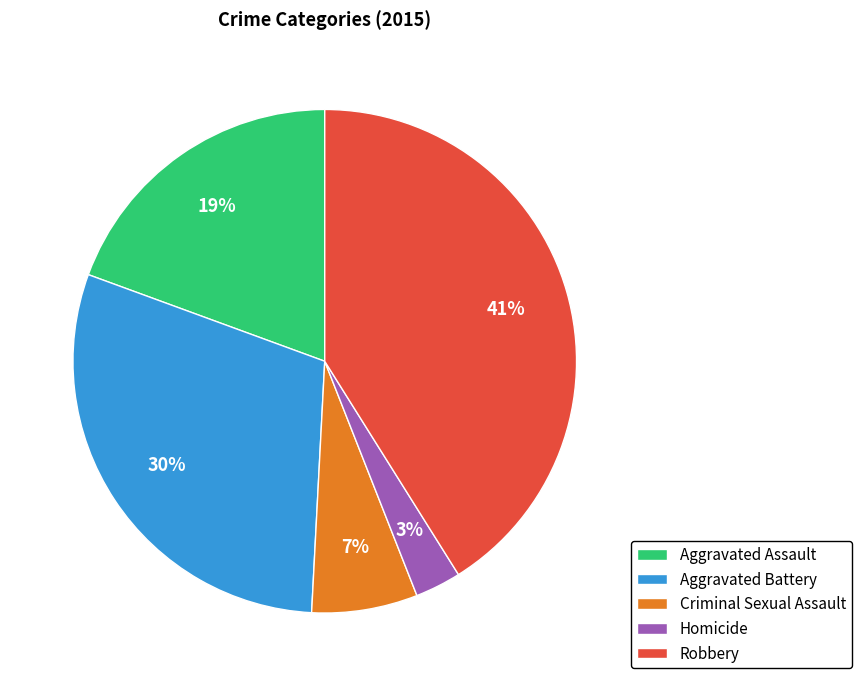

How many slices are in this pie chart?

5